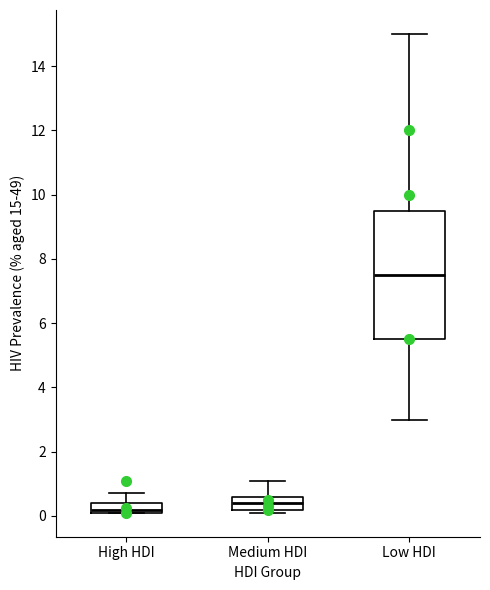

Reading left to right, transcribe this box plot: for each box, give where its median line is, the range the box spans, and where its two whiskers end, as read against the y-axis. The values are not printed on the chart, so give them approximately, as read against the axis.

High HDI: median 0.2 (just above the box's lower edge), box 0.2 to 0.4, whiskers 0.2 to 0.8
Medium HDI: median 0.4, box 0.2 to 0.6, whiskers 0.2 (just below the box's lower edge) to 1.2
Low HDI: median 7.6, box 5.6 to 9.6, whiskers 3.0 to 15.0